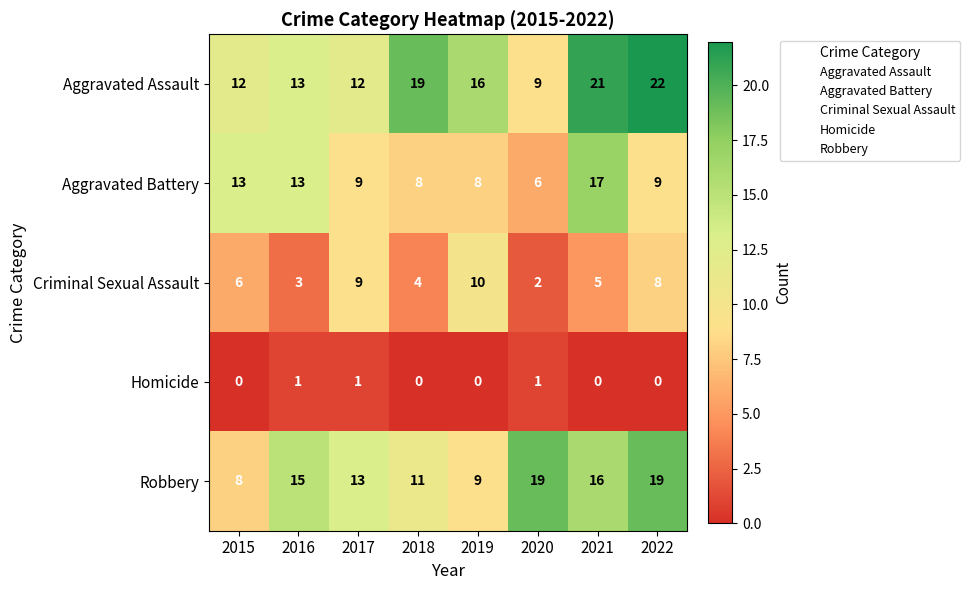

At 2021, list the series in order from smallest to largest.

Homicide, Criminal Sexual Assault, Robbery, Aggravated Battery, Aggravated Assault